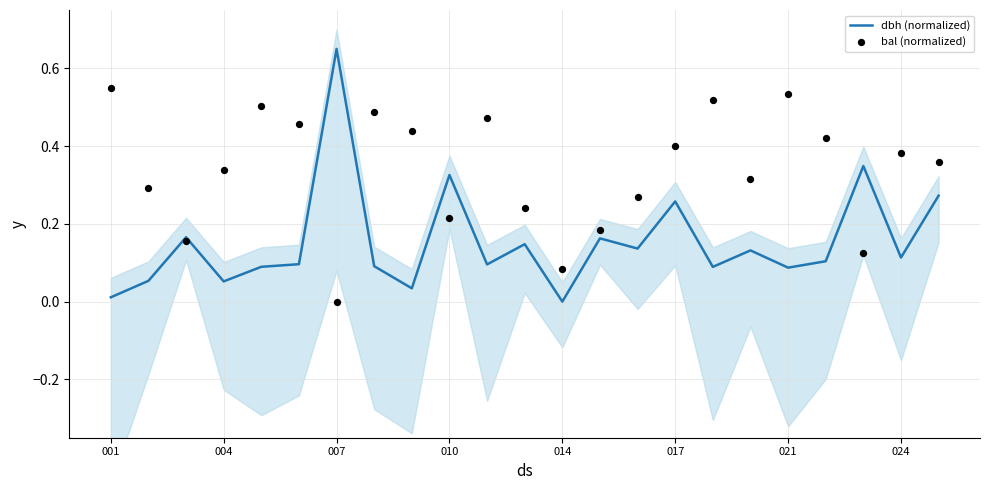

Which series reaches the maximum Y coordinate?

dbh (normalized)